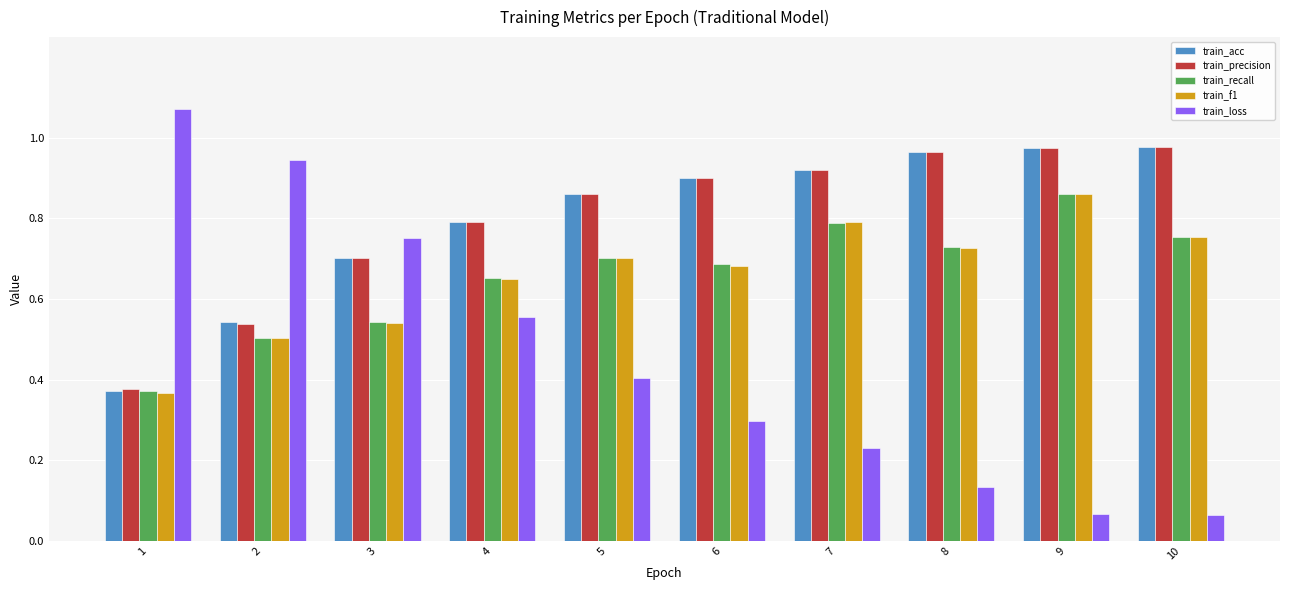

Count the number of categories in the chart.

10